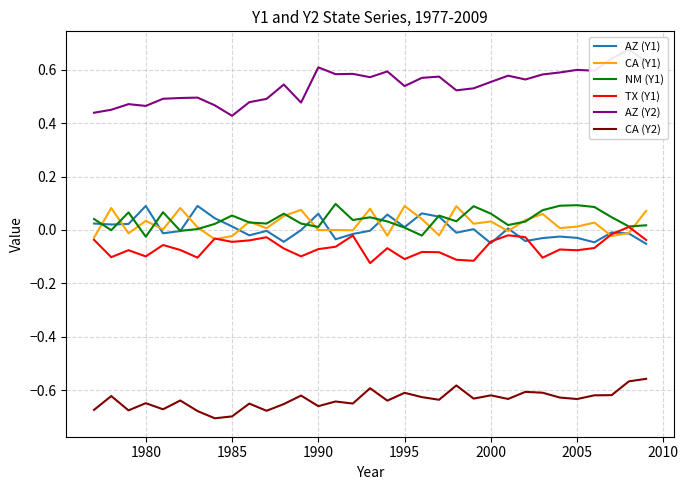

True or false: CA (Y2) and TX (Y1) cross at least once.

False